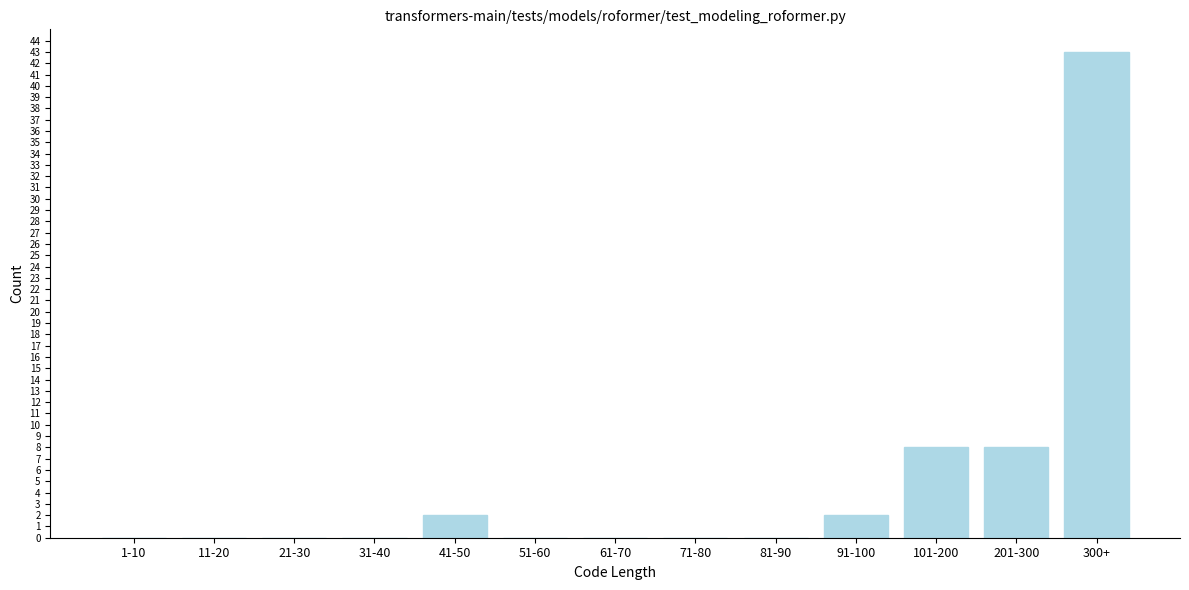

Reading left to right, extract all data points from this chart.

1-10=0	11-20=0	21-30=0	31-40=0	41-50=2	51-60=0	61-70=0	71-80=0	81-90=0	91-100=2	101-200=8	201-300=8	300+=43